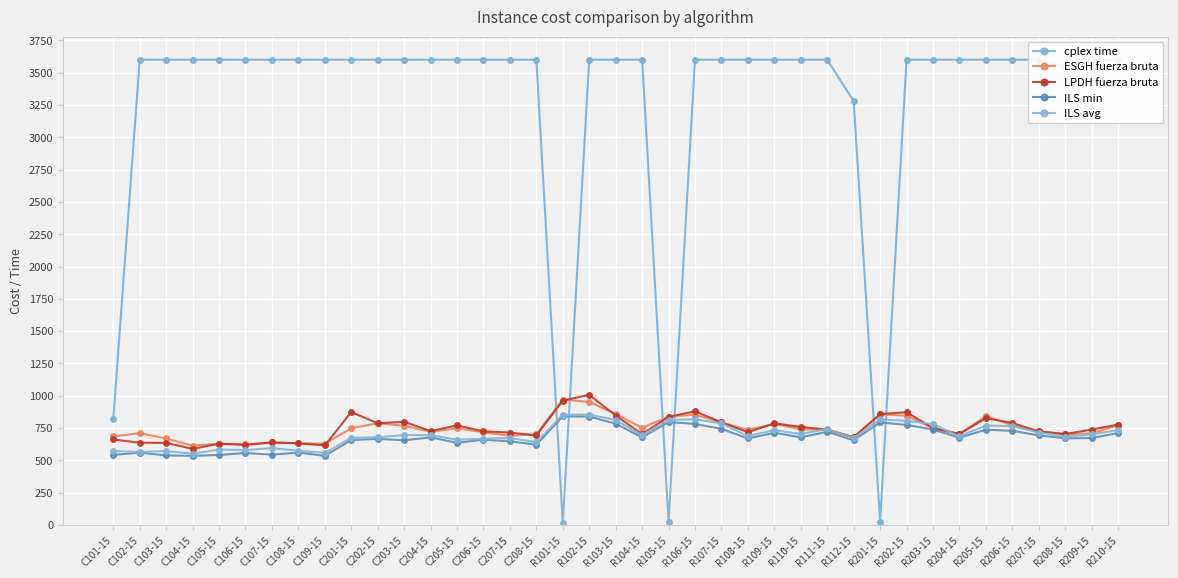

Is the value of cplex time at C107-15 greater than the value of LPDH fuerza bruta at R205-15?

Yes